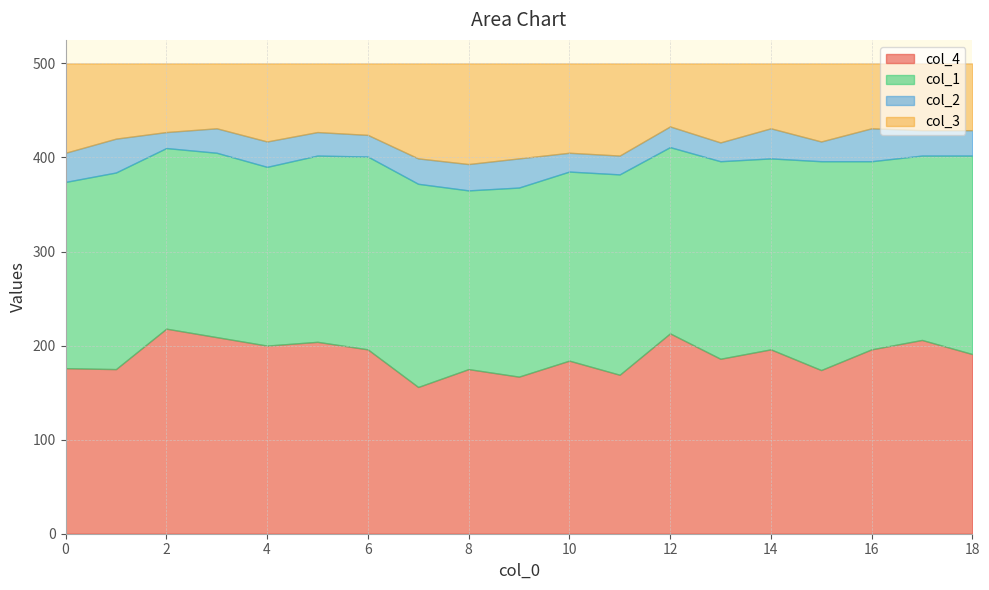

How many data points in col_2 are above 27?

6